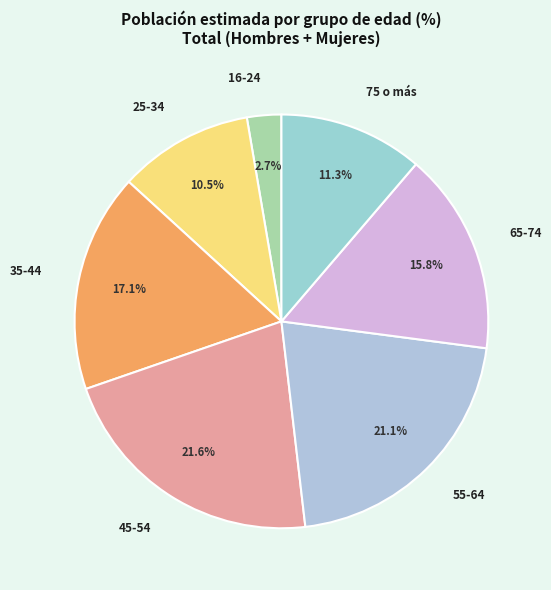

Which category has the biggest portion of the pie?

45-54